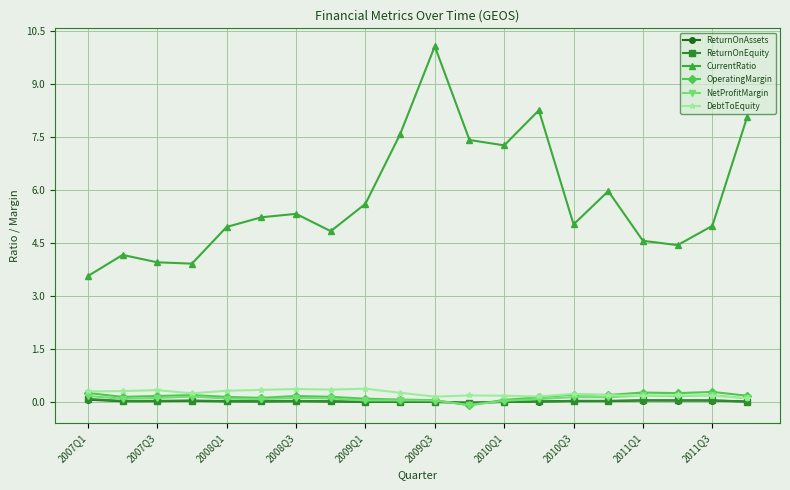

Which series has the largest total across all categories?

CurrentRatio